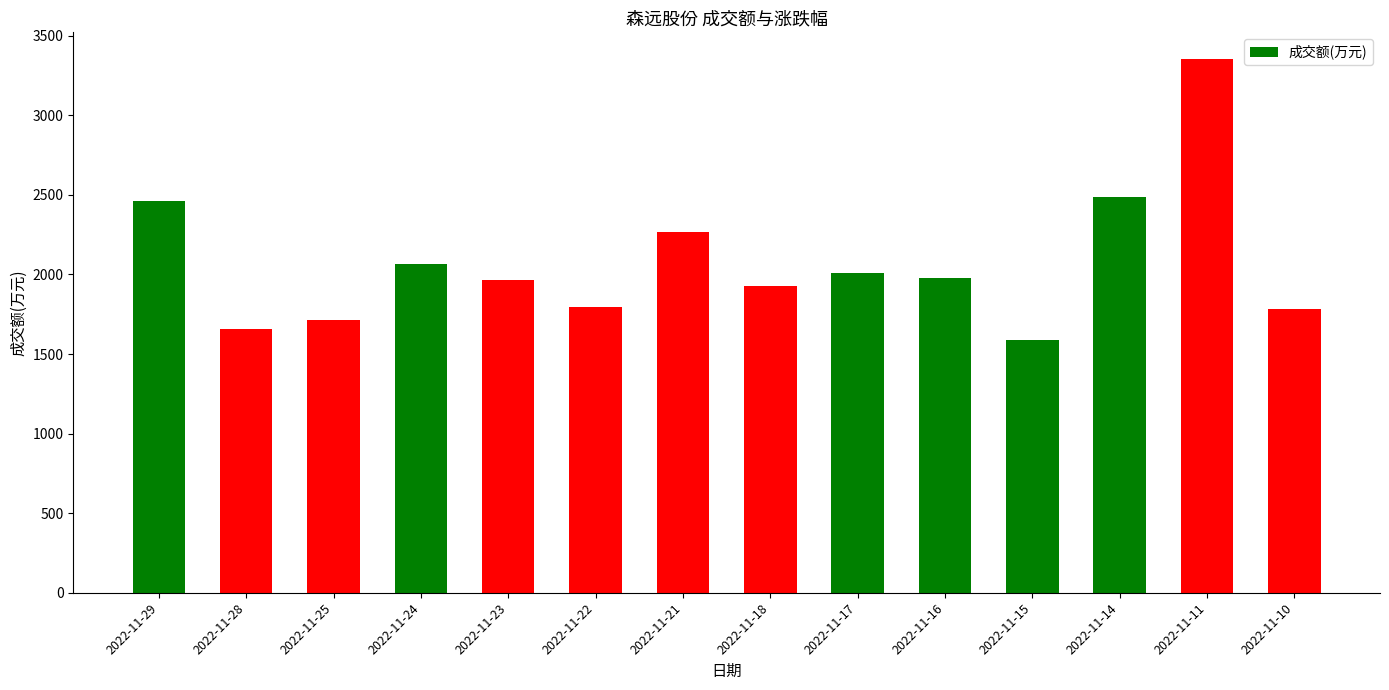

What is the ratio of the value at 2022-11-21 to the value at 2022-11-16?

1.1